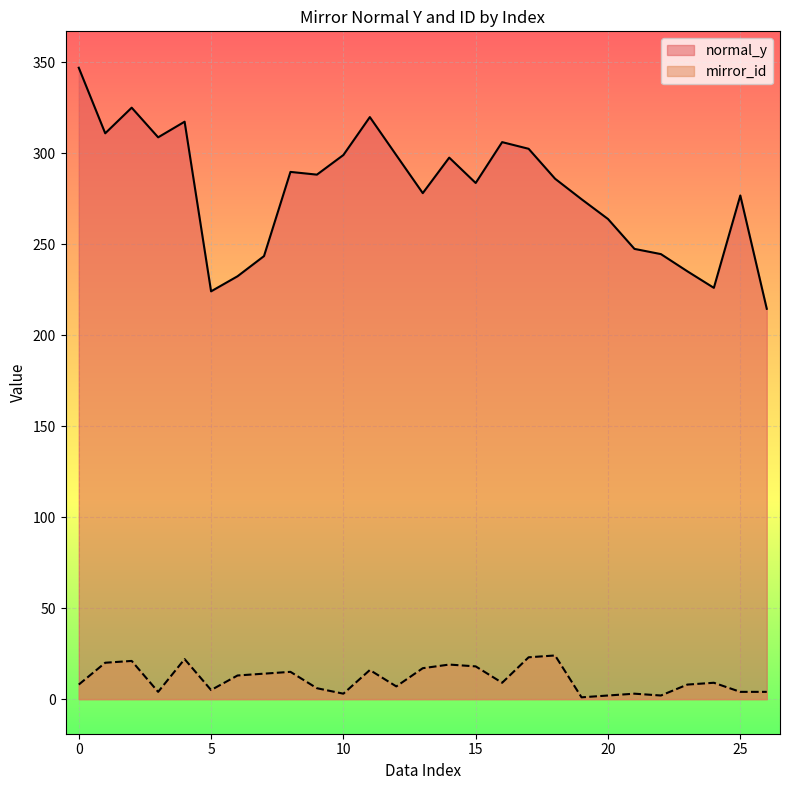

Which series has the largest total across all categories?

normal_y